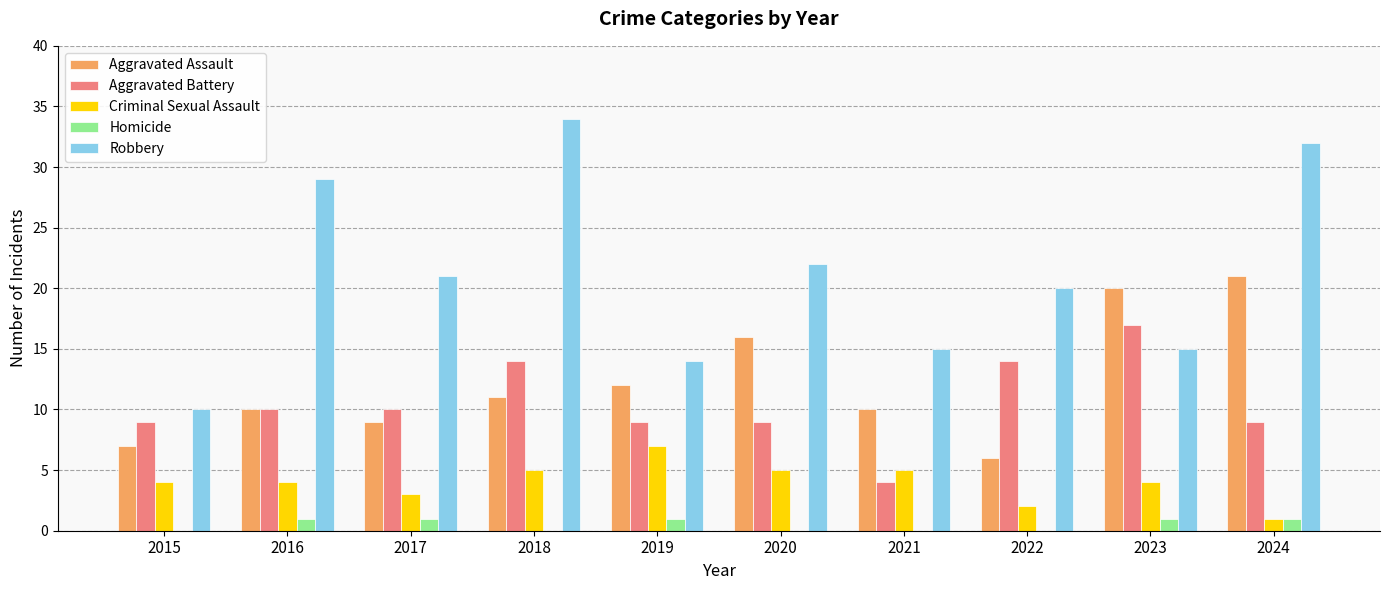

Which series has the widest spread of values?

Robbery